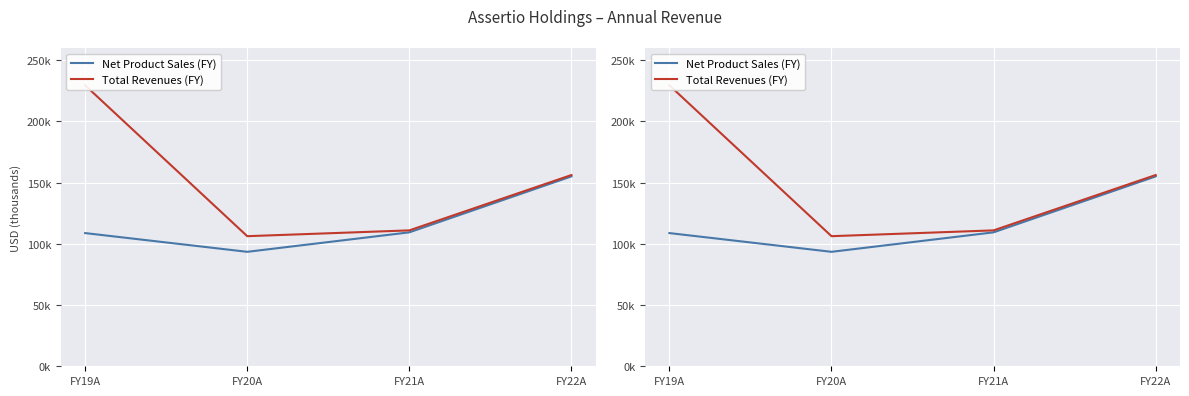

True or false: Total Revenues (FY) has more than 2 points higher than both neighbors.

False